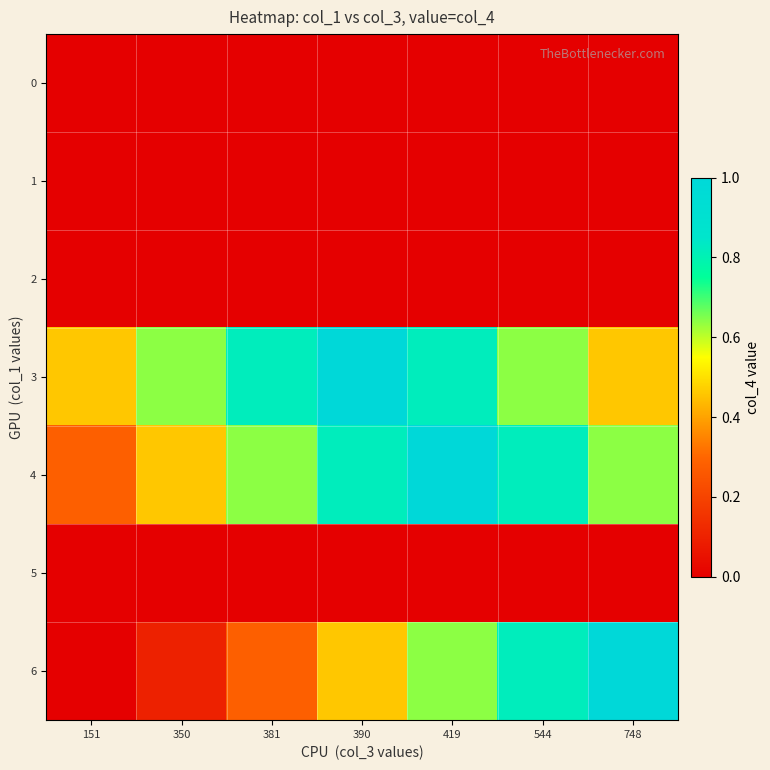

At how many categories does at least one series exceed 0?

7